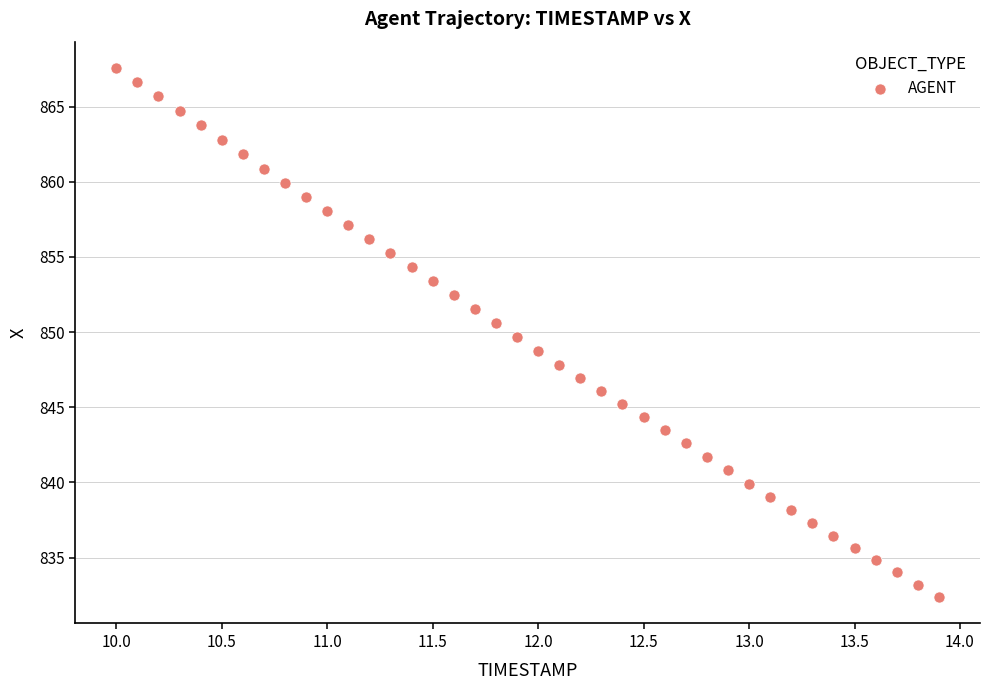

What is the range of Y values (max minus min)?

35.2